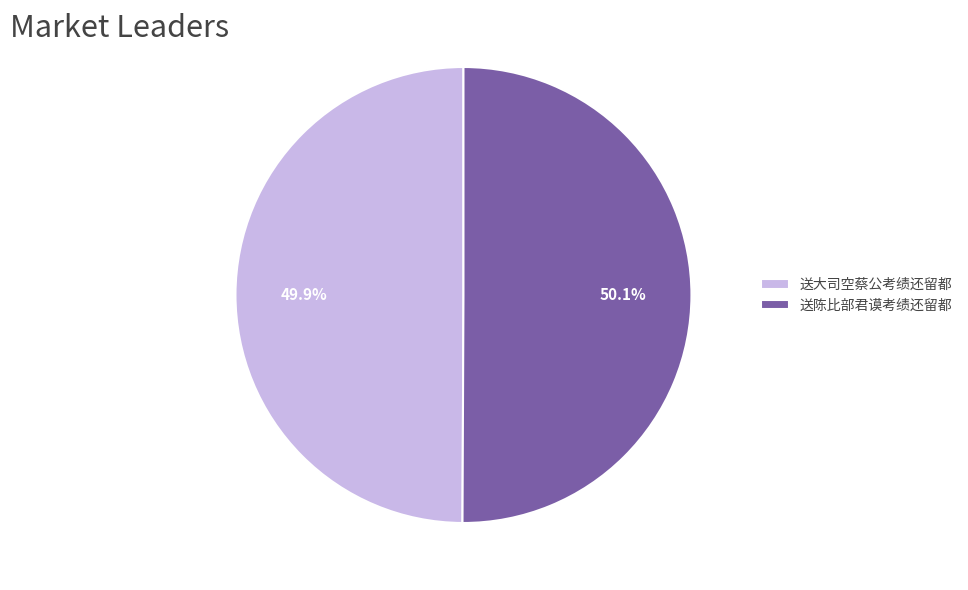

Is there any slice that represents more than half of the pie?

Yes